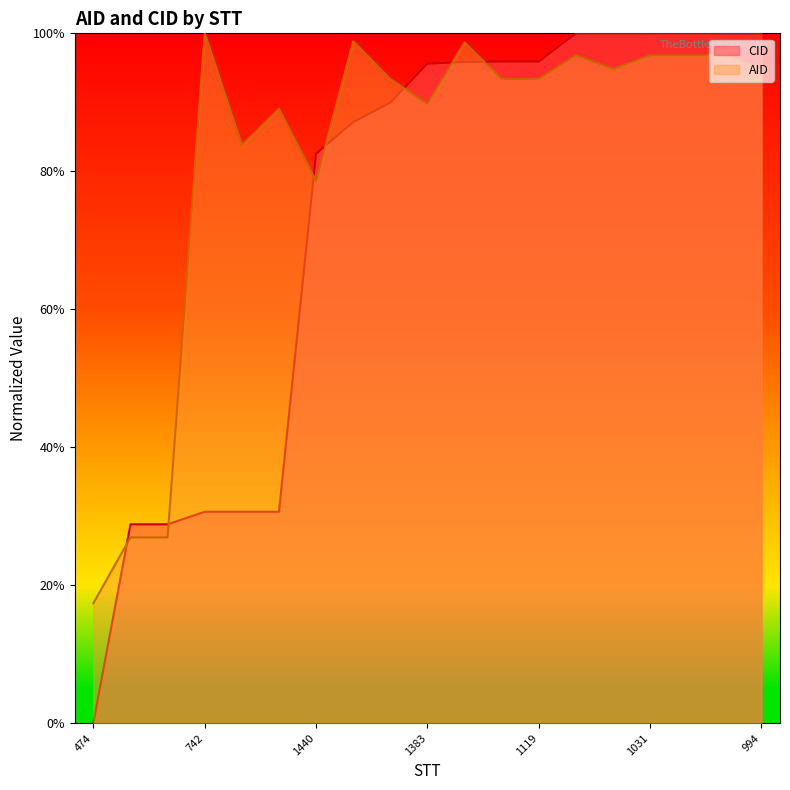

Is it true that AID equals 0.2 at 474?

False